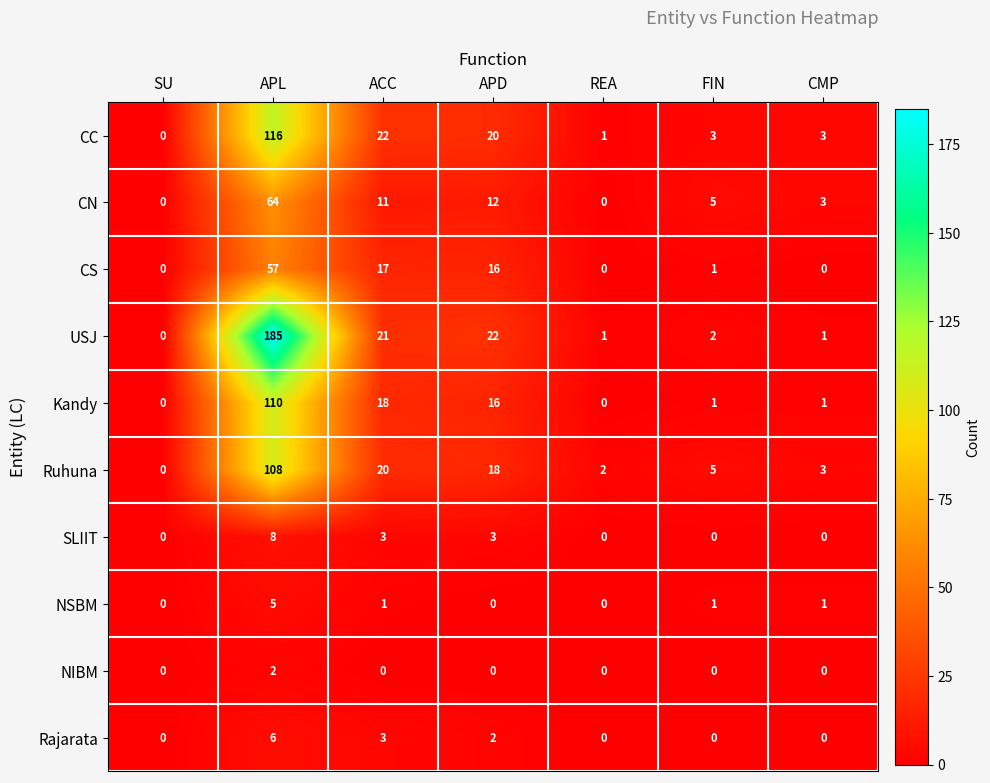

Which series changed the most between ACC and CMP?

USJ